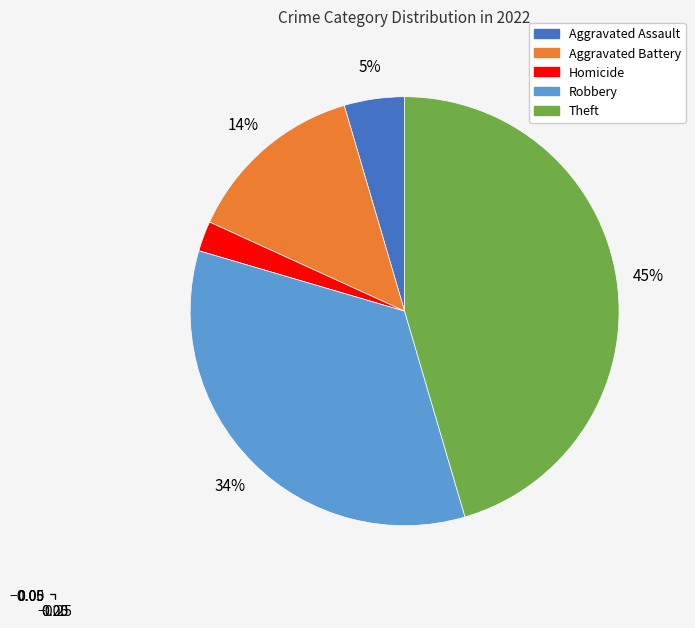

How many segments does this pie chart have?

5